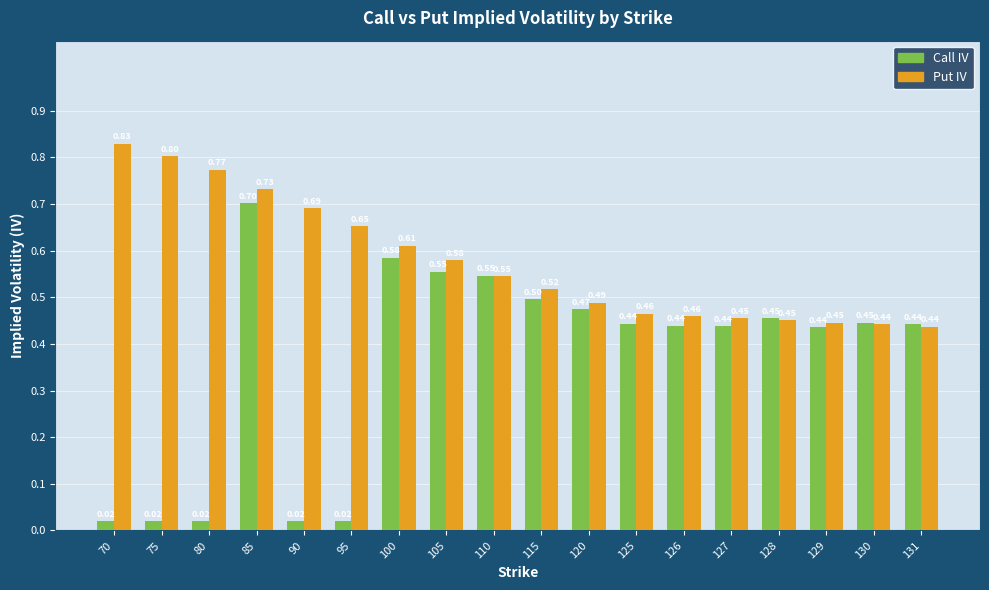

What is the highest value of the Call IV series?

0.7